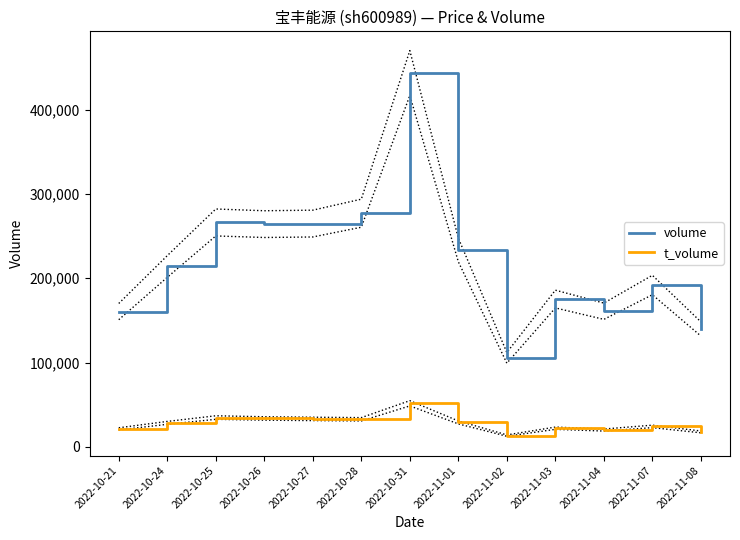

What is the value of the t_volume point at the 9th from the left?

13495